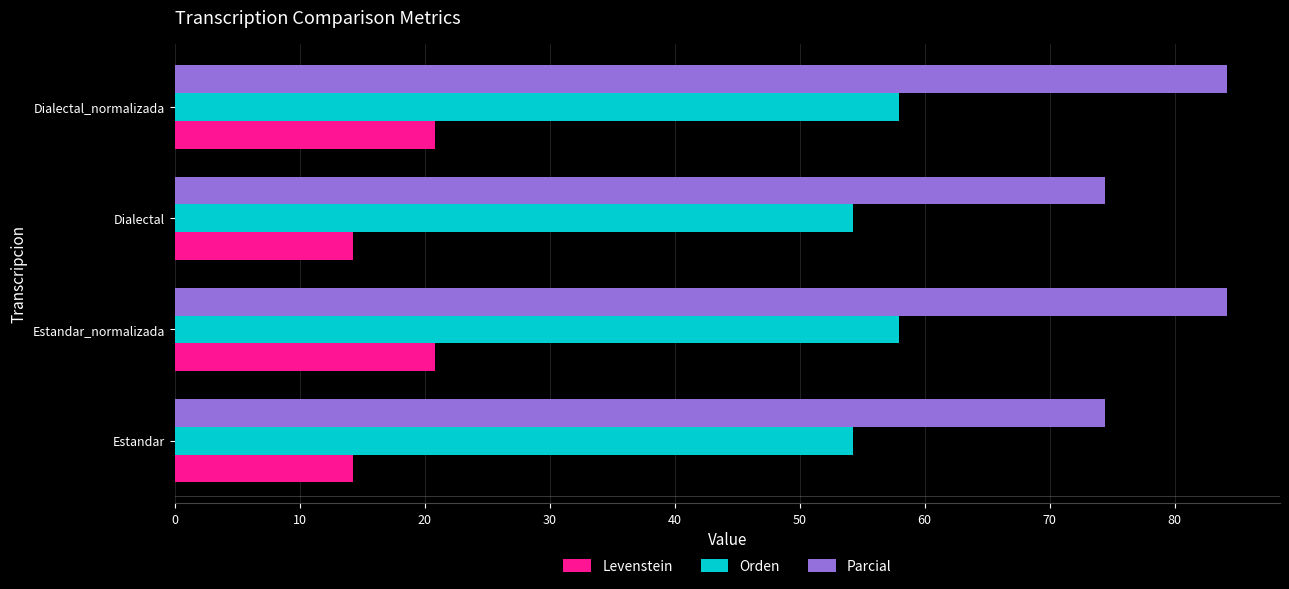

How many data points in Levenstein are above 20?

2